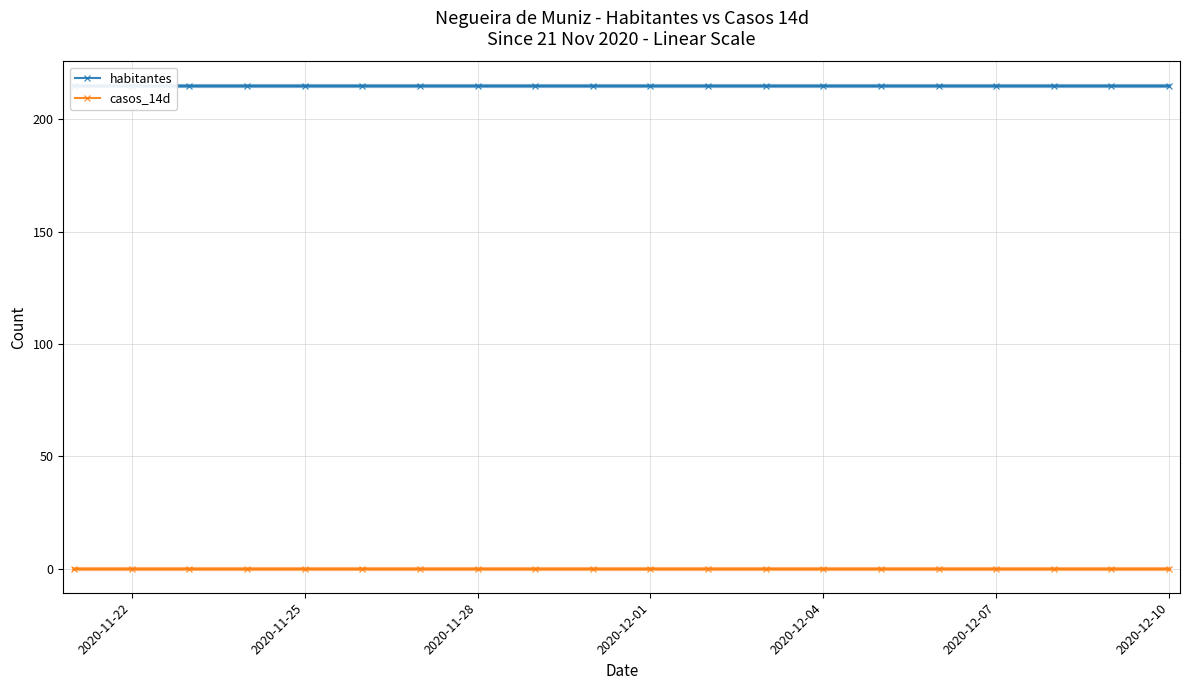

What is the value of the habitantes point at the 5th from the left?

215